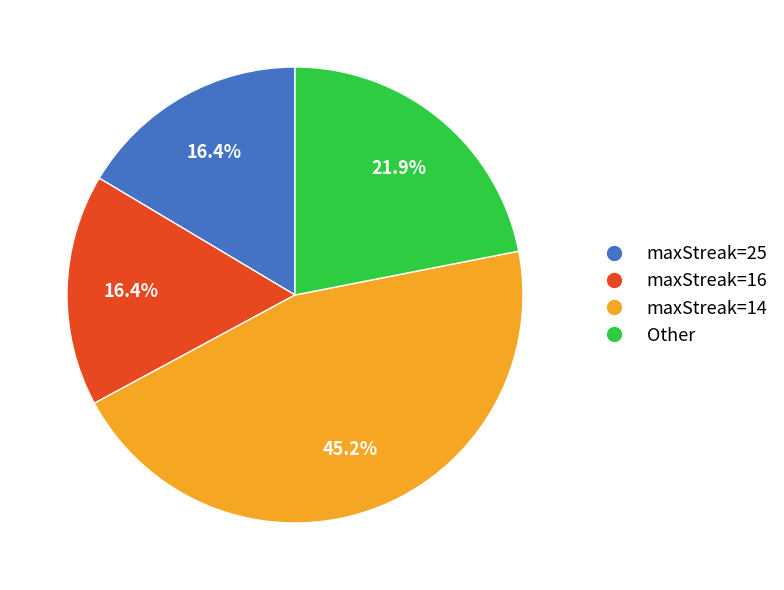

Is there a majority slice in this chart?

No